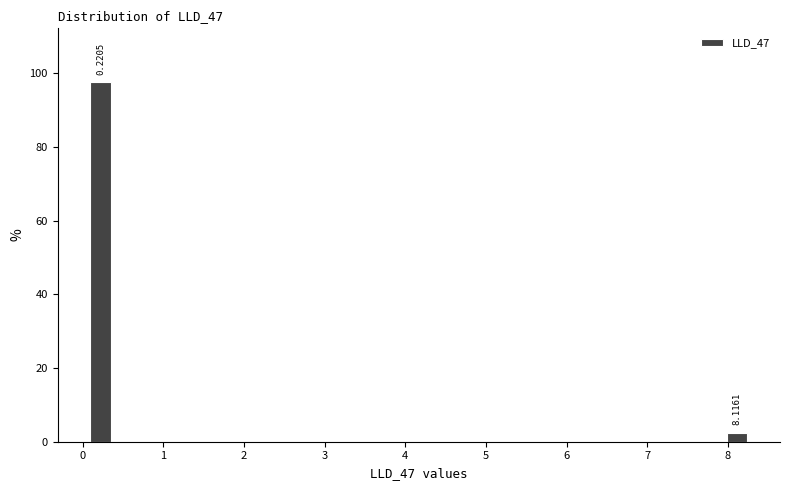

Over which range of the x-axis is the bar tallest?

0.0 to 0.4